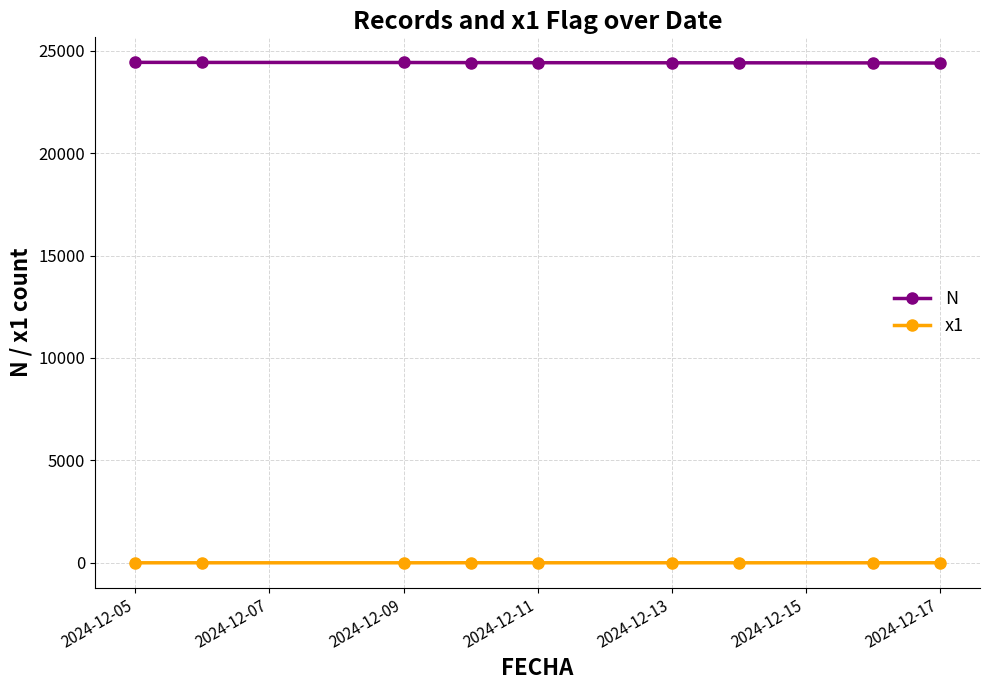

List the series in order of their peak value, highest first.

N, x1